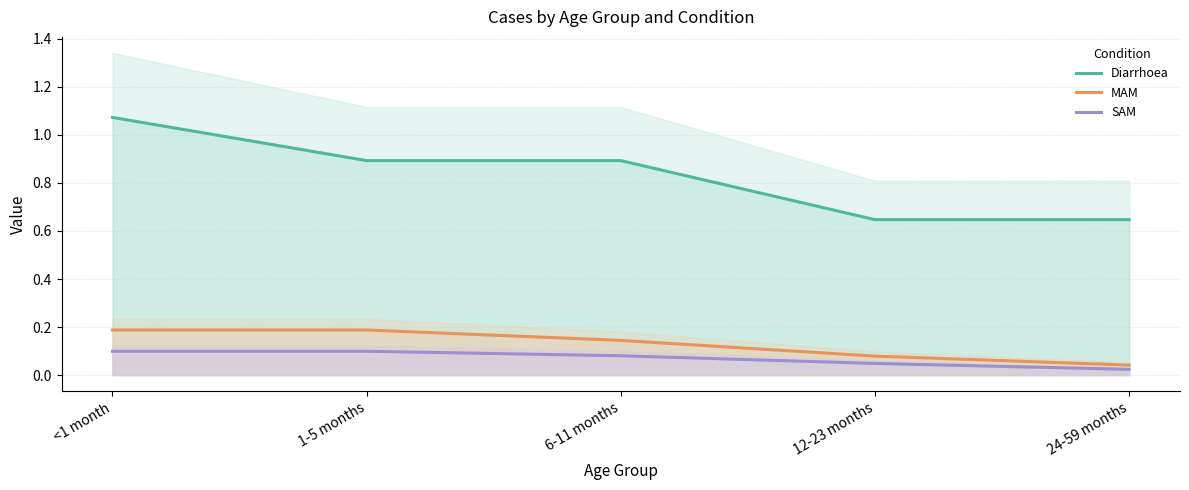

What is the sum of all SAM values?

0.4